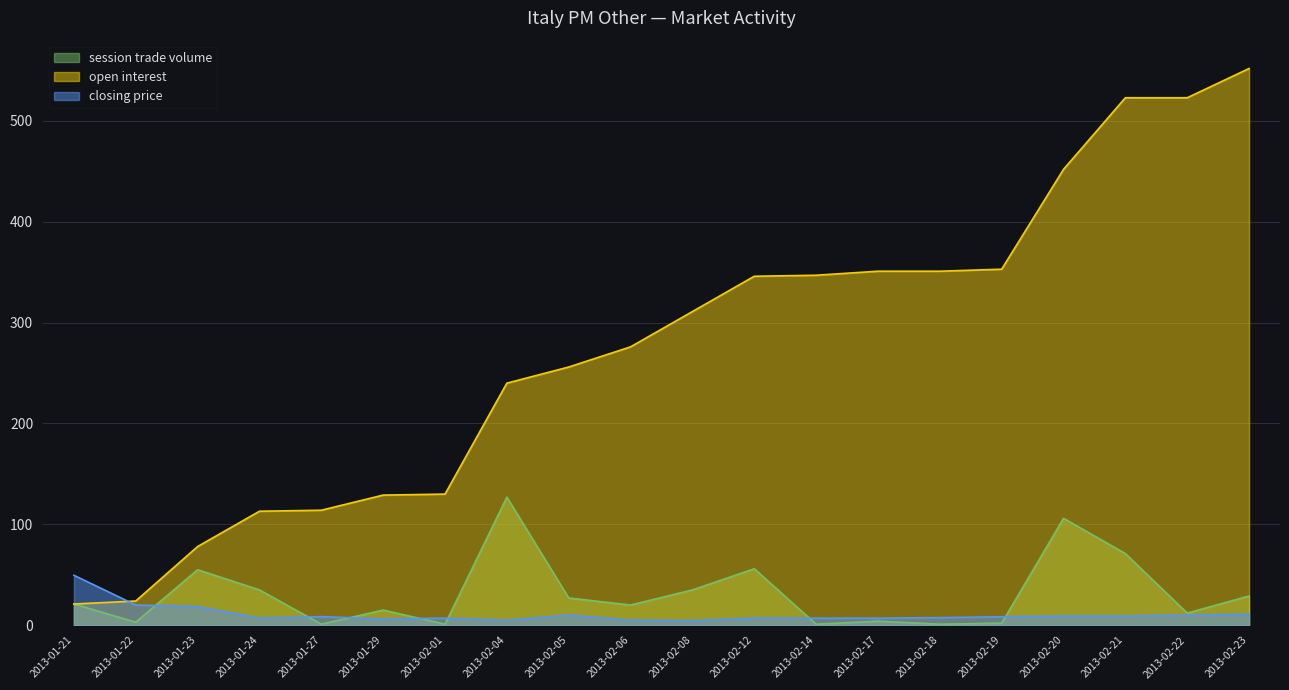

True or false: session trade volume and open interest cross at least once.

False